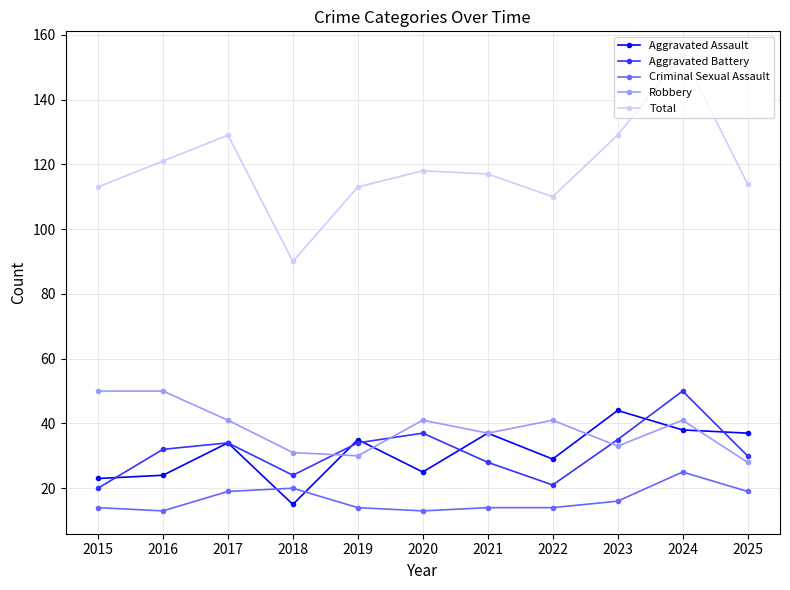

What is the highest value of the Total series?

154